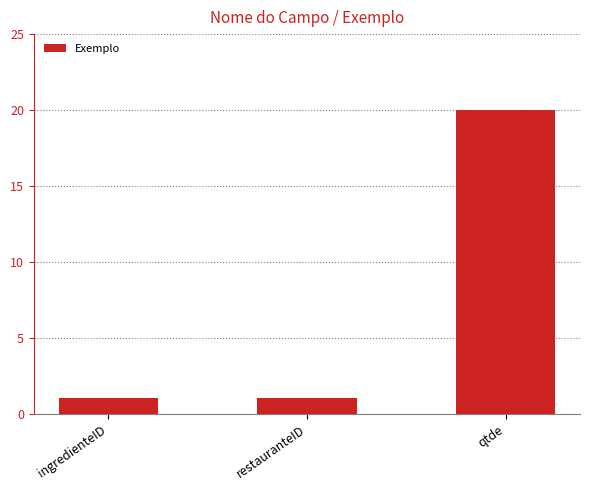

Count the number of data series in this chart.

1